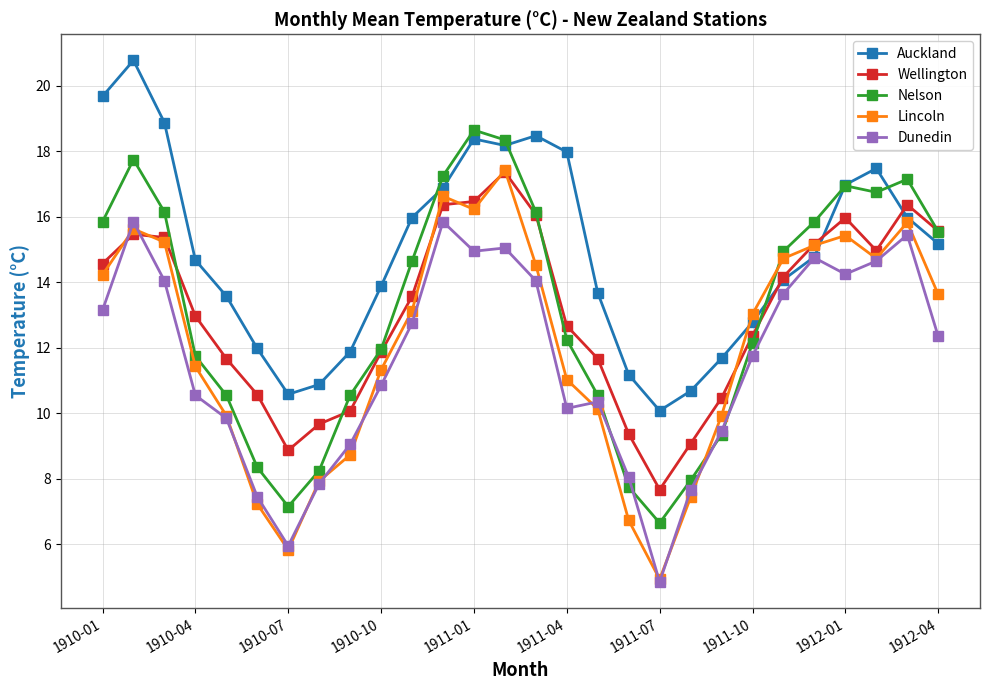

Which series has the largest total across all categories?

Auckland